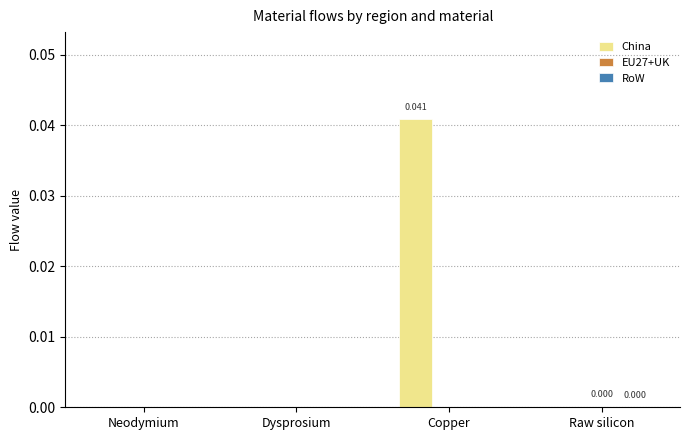

At which category is the sum across all series the highest?

Copper